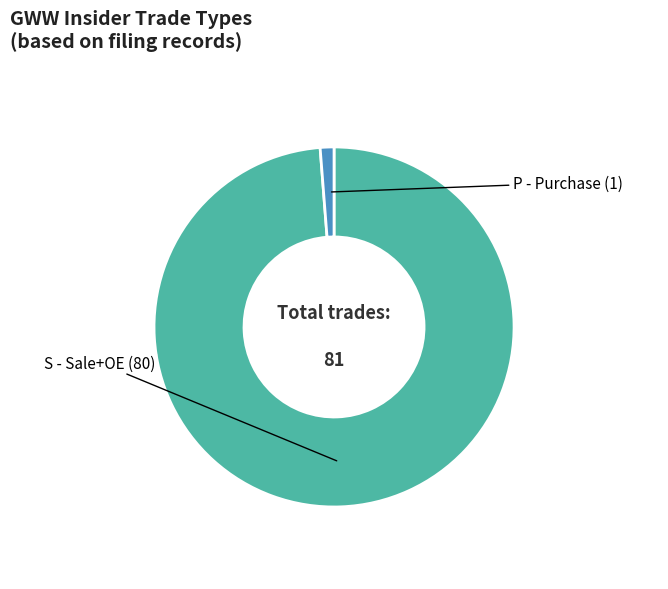

Combined, do S - Sale+OE and P - Purchase account for over 50%?

Yes